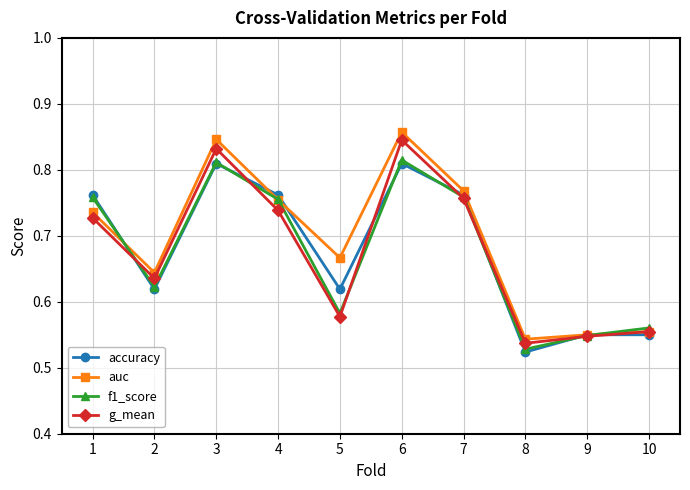

Which series ends up on top after the final intersection of f1_score and g_mean?

f1_score